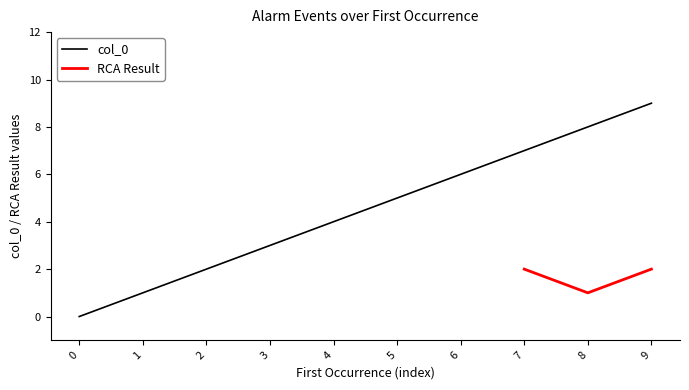

The col_0 series shows 4 at 0. True or false?

False